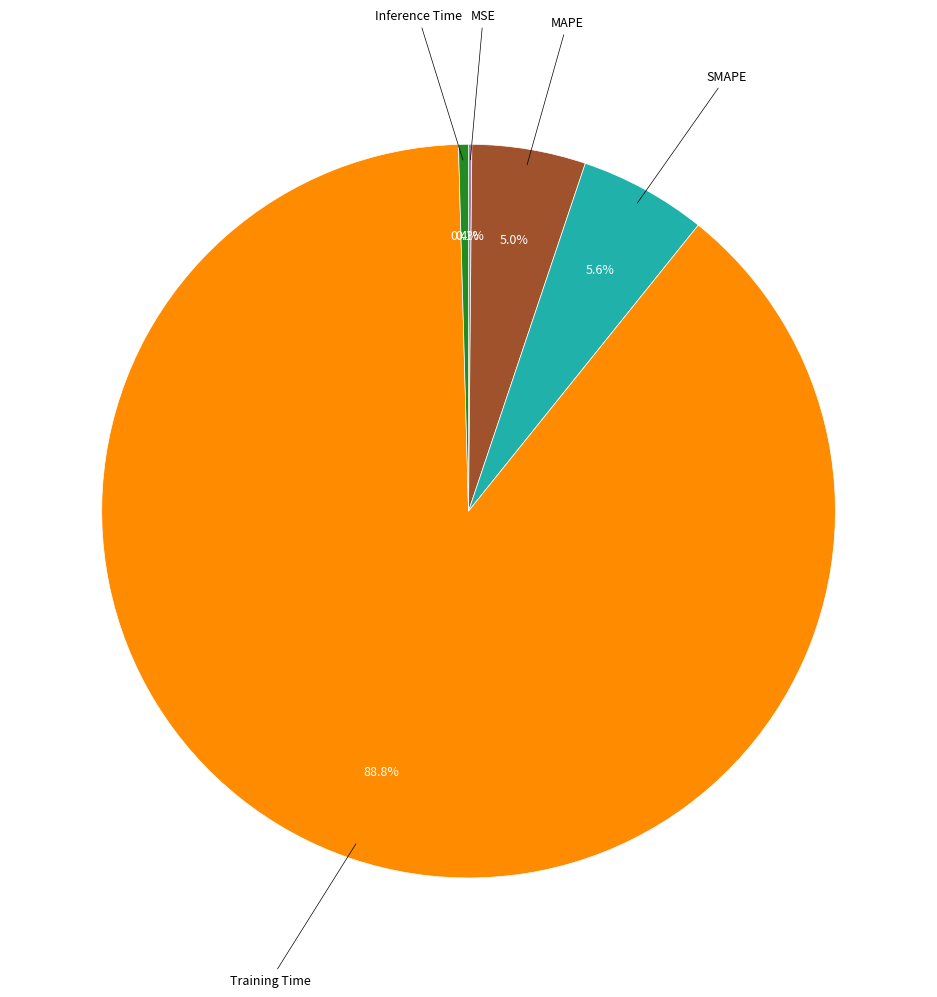

Does any single category account for the majority?

Yes